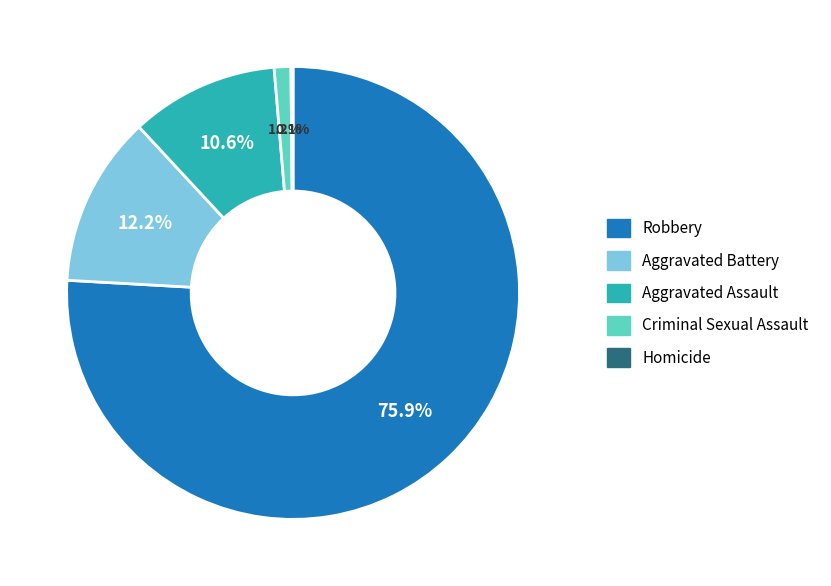

What is the total percentage of Criminal Sexual Assault and Aggravated Assault?

11.8%